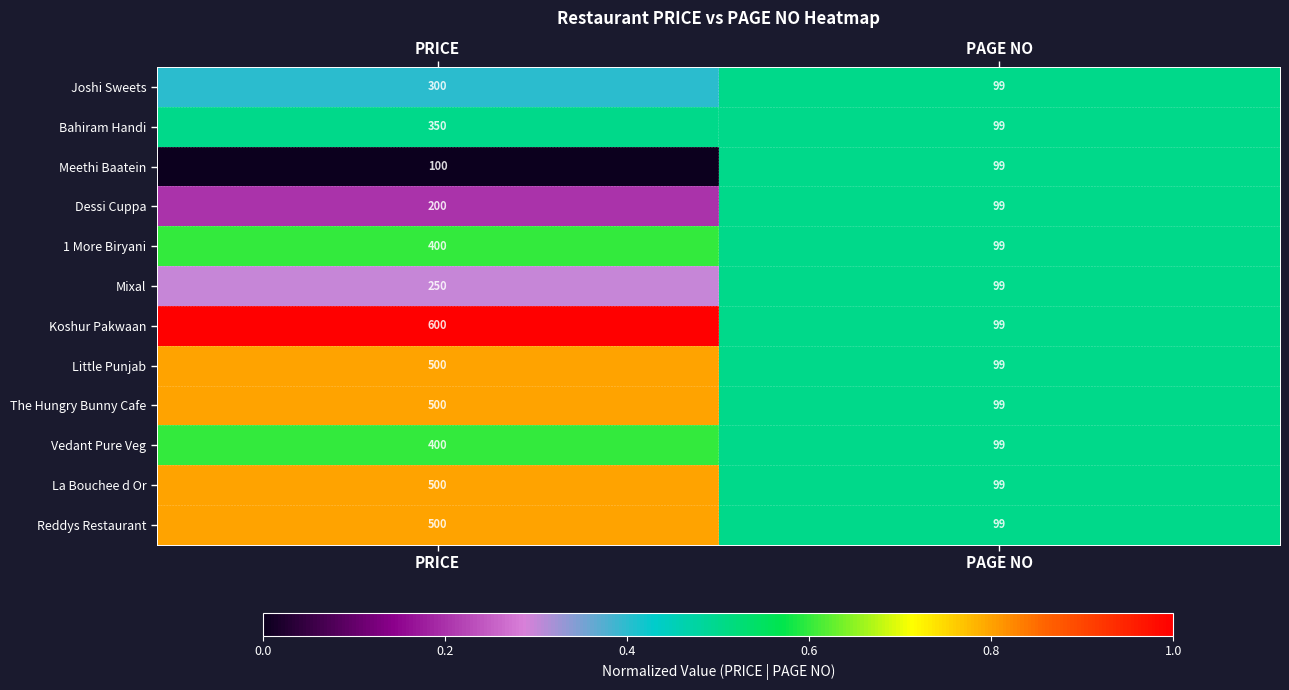

Which label corresponds to the largest value in the chart?

PRICE